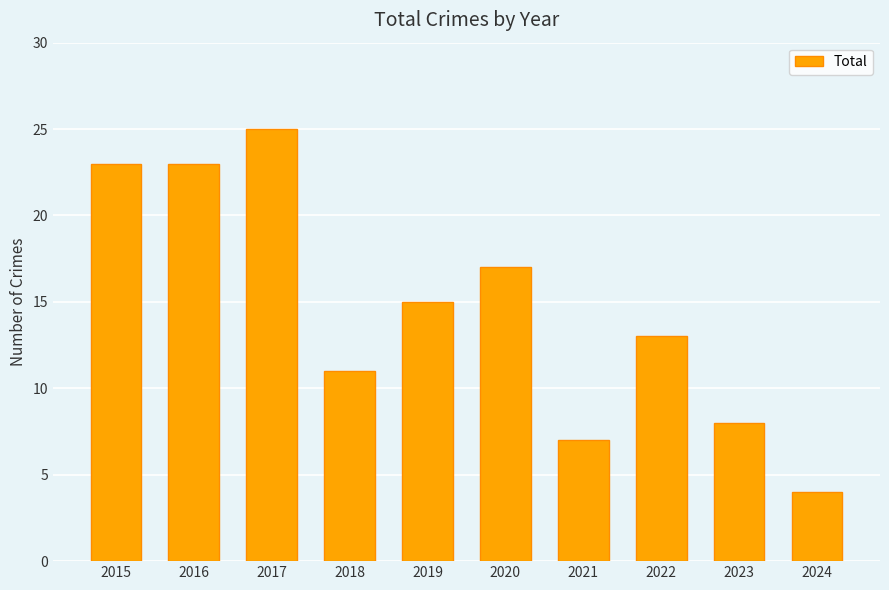

What is the approximate value at 2022?

13